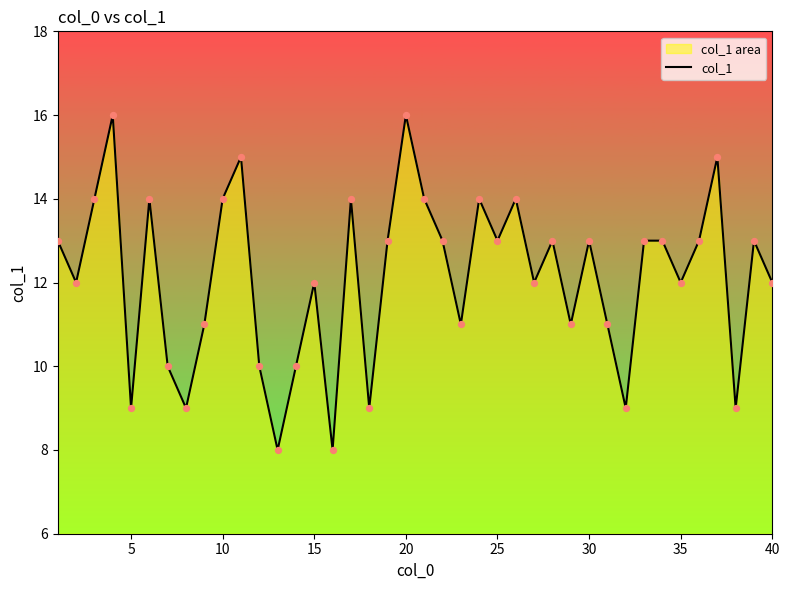

Which has a higher value, 20 or 30?

20